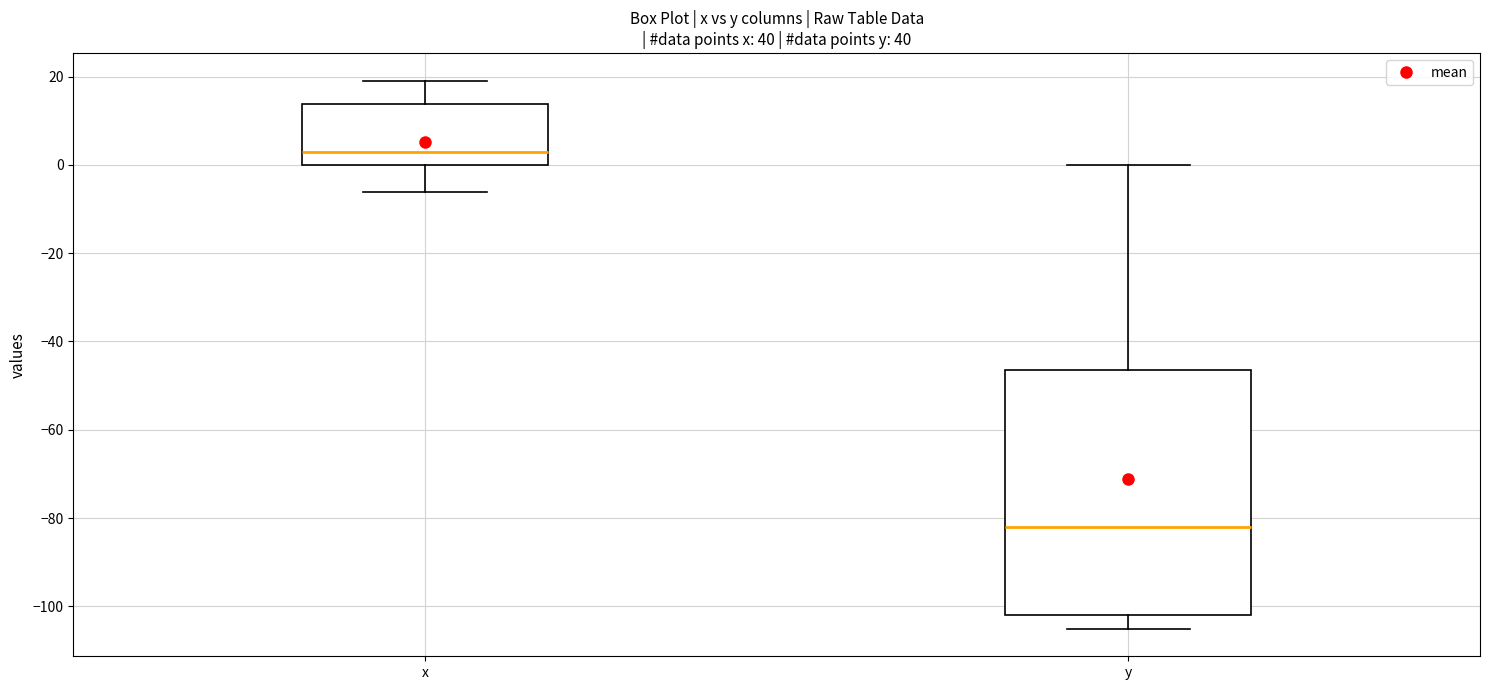

Where is the lower edge of the box for y on the y-axis? The values are not printed on the chart, so give them approximately, as read against the axis.

-102